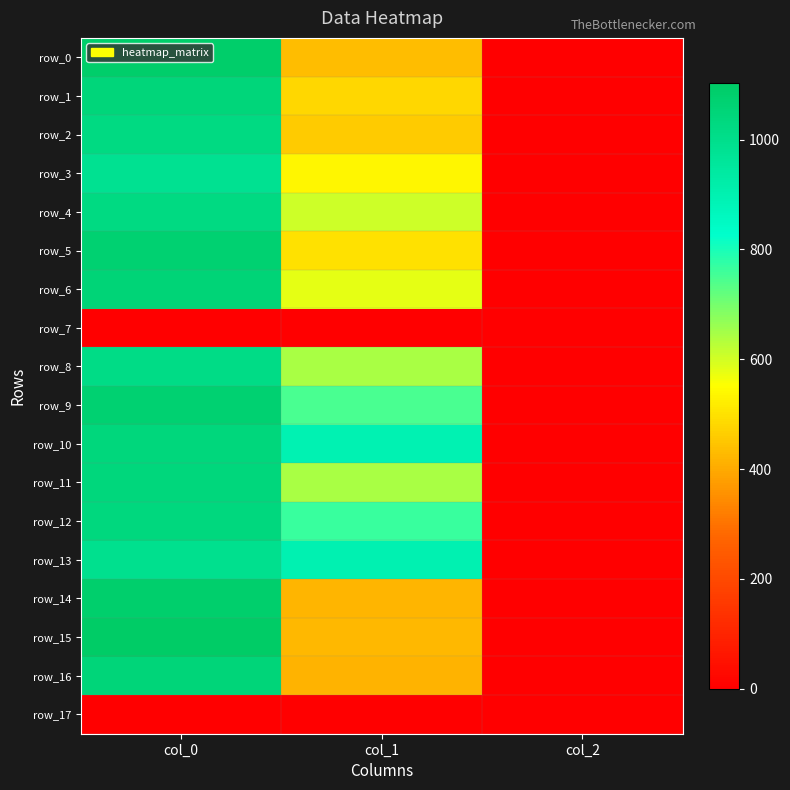

What is the spread (max minus min) of values at col_0?

1103.3